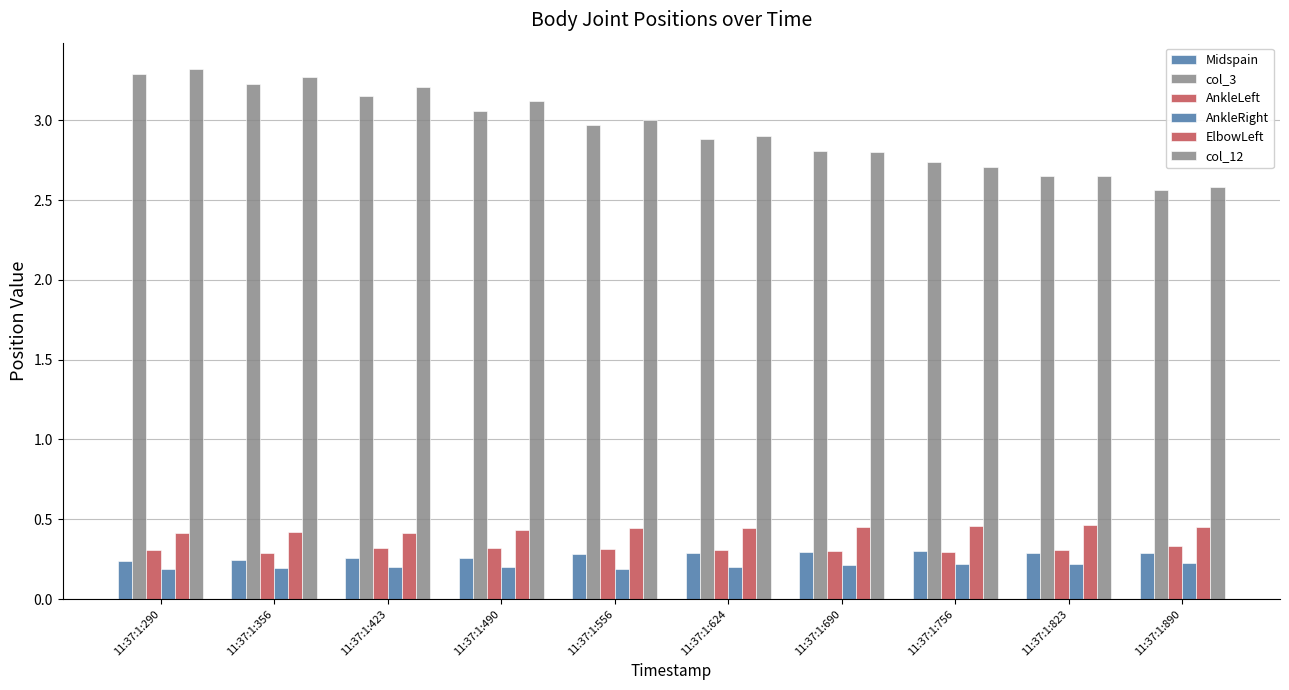

What is the sum of the ElbowLeft values at 11:37:1:423 and 11:37:1:490?

0.8